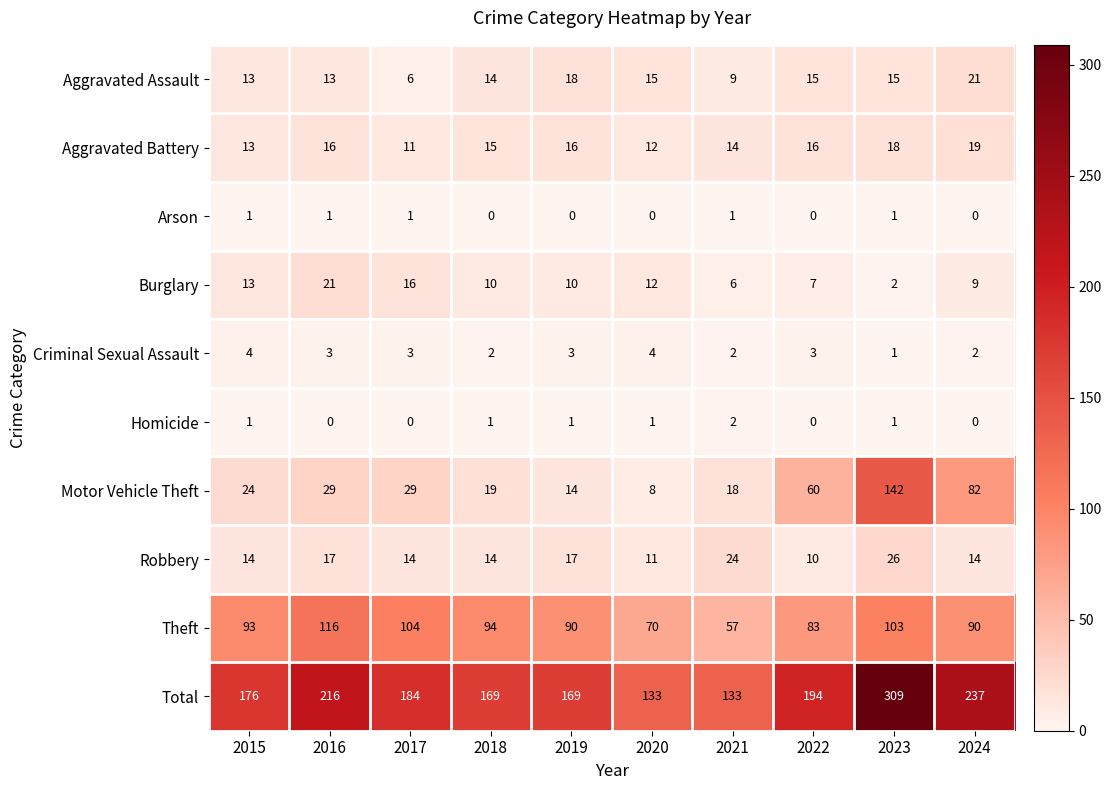

What is the spread (max minus min) of values at 2022?

194